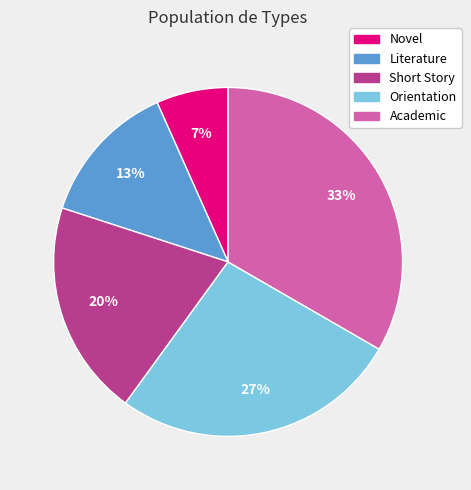

What is the largest slice in the pie chart?

Academic